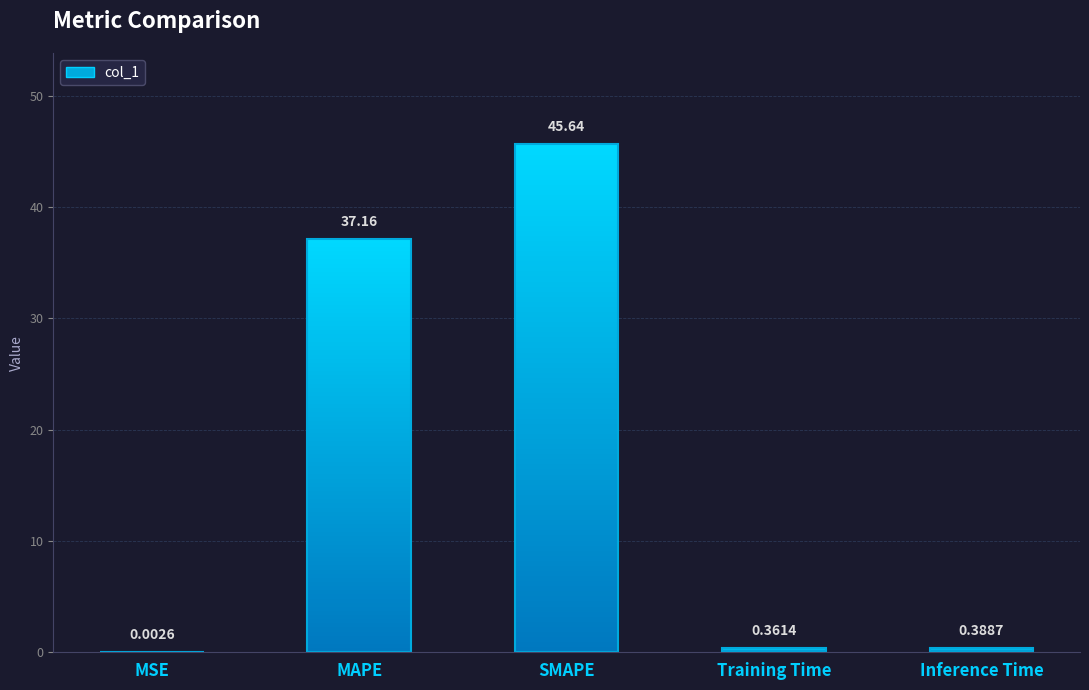

Are the bars horizontal?

No